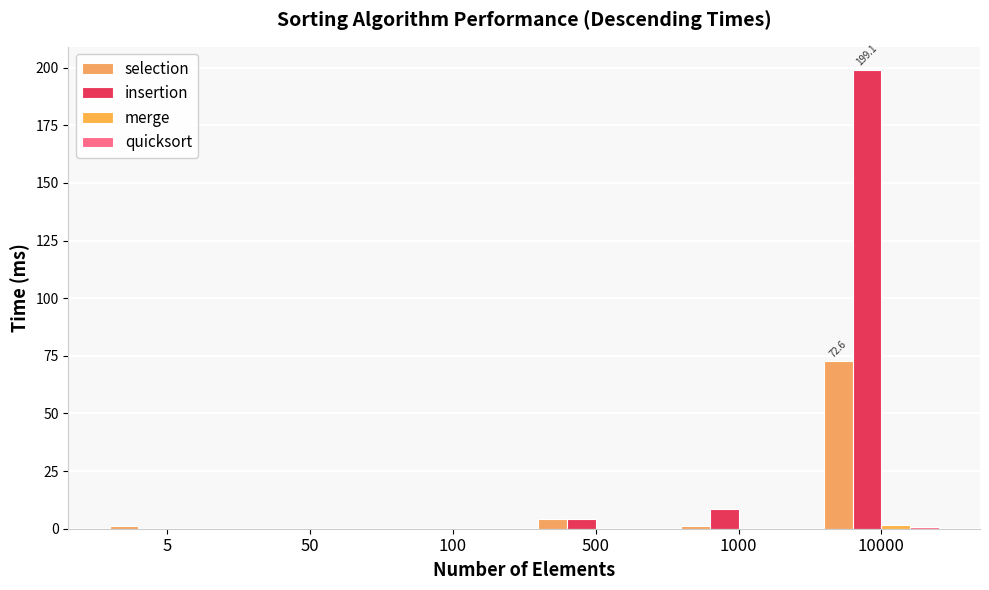

How many groups of bars are there?

6